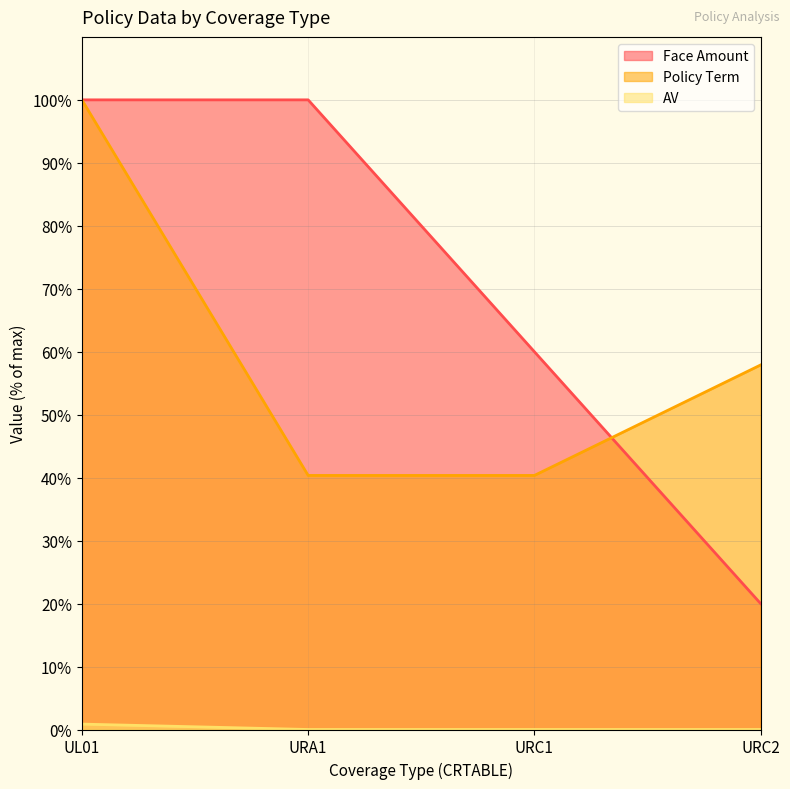

Which has a higher value, URC2 or URA1?

URA1